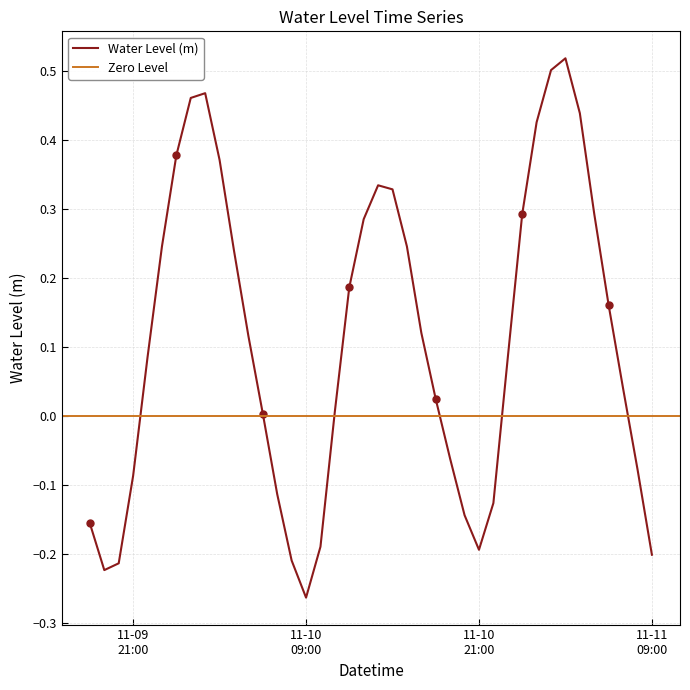

What position from the left is 2024-11-10 19:00:00?

26